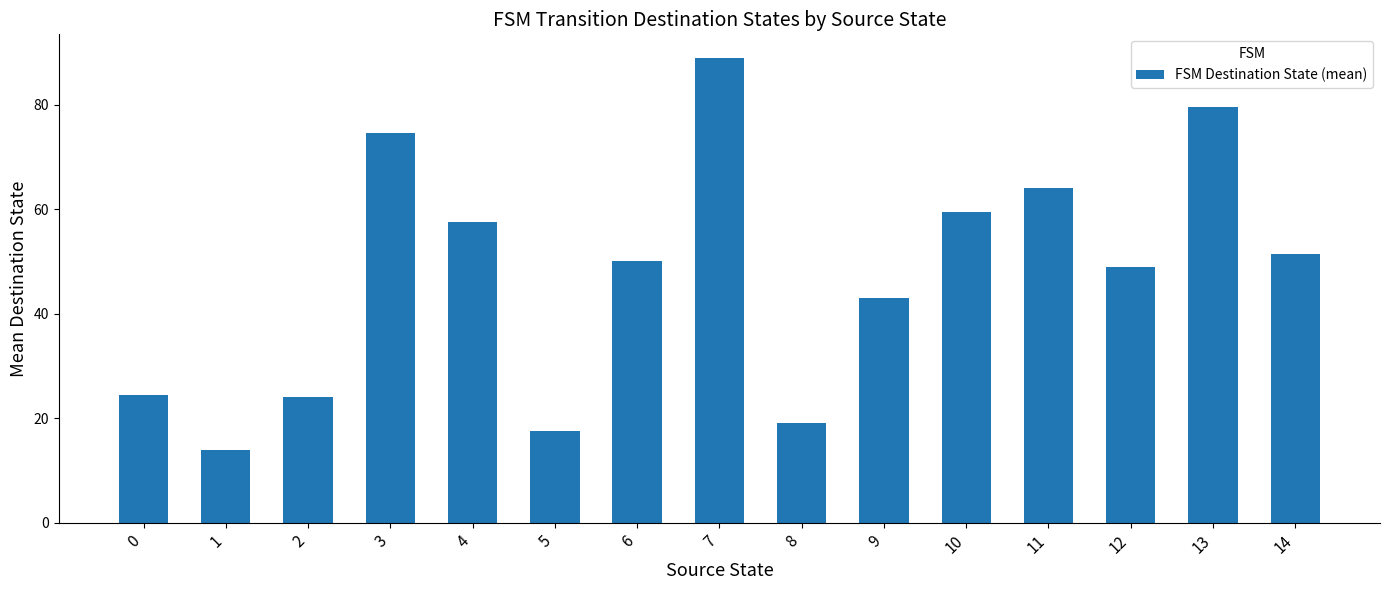

Which has a higher value, 3 or 10?

3